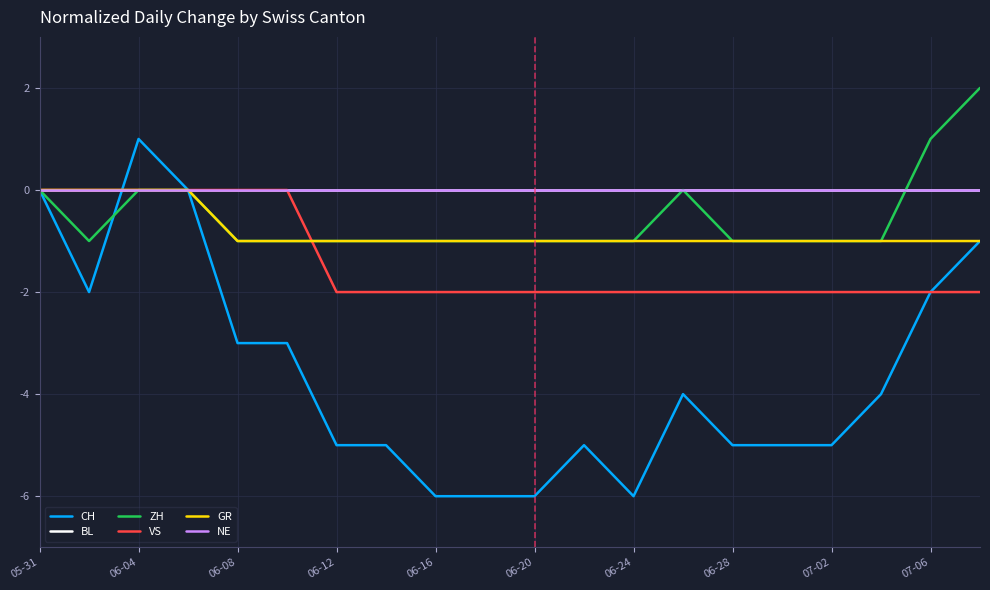

True or false: CH and NE cross at least once.

True